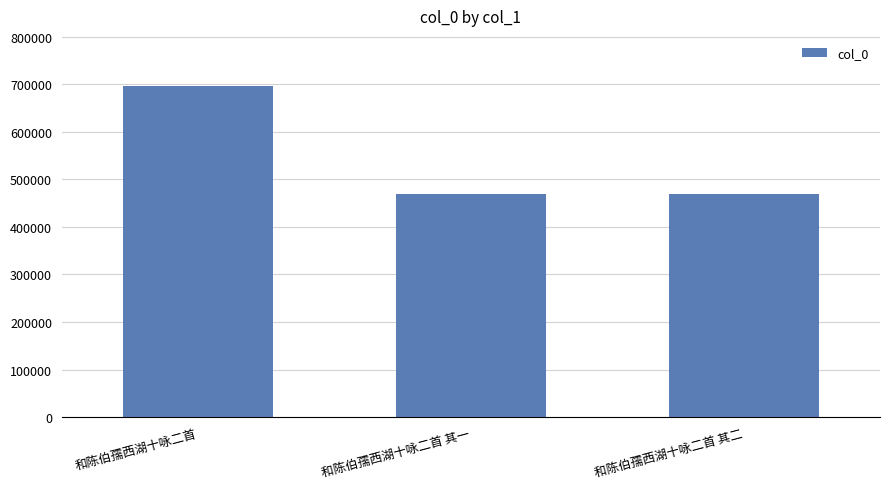

What is the label of the 3rd bar from the right?

和陈伯孺西湖十咏二首